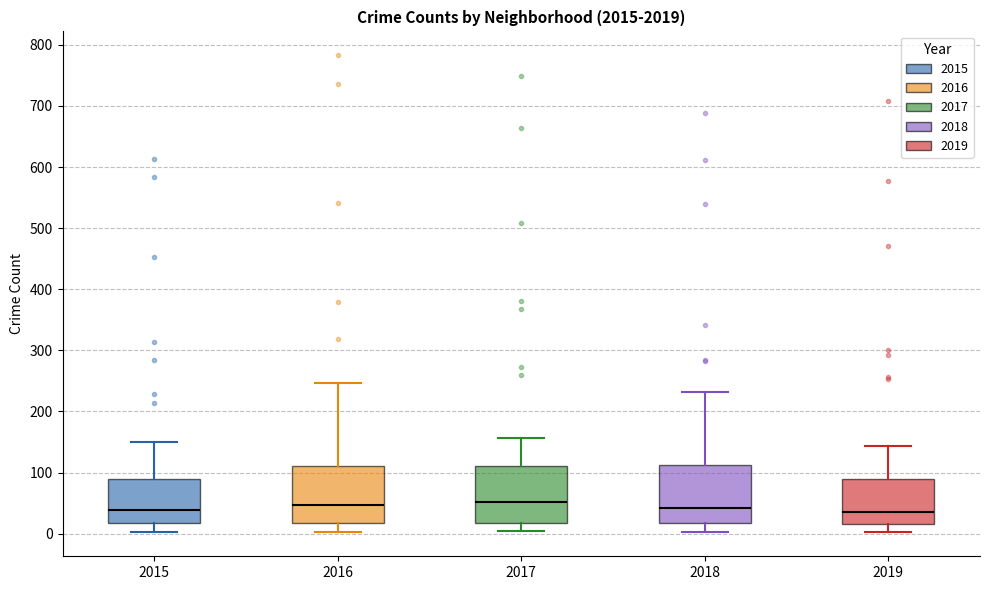

Reading left to right, transcribe this box plot: for each box, give where its median line is, the range the box spans, and where its two whiskers end, as read against the y-axis. The values are not printed on the chart, so give them approximately, as read against the axis.

2015: median 40, box 20 to 90, whiskers 0 to 150
2016: median 50, box 20 to 110, whiskers 0 to 250
2017: median 50, box 20 to 110, whiskers 0 to 160
2018: median 40, box 20 to 110, whiskers 0 to 230
2019: median 40, box 20 to 90, whiskers 0 to 140